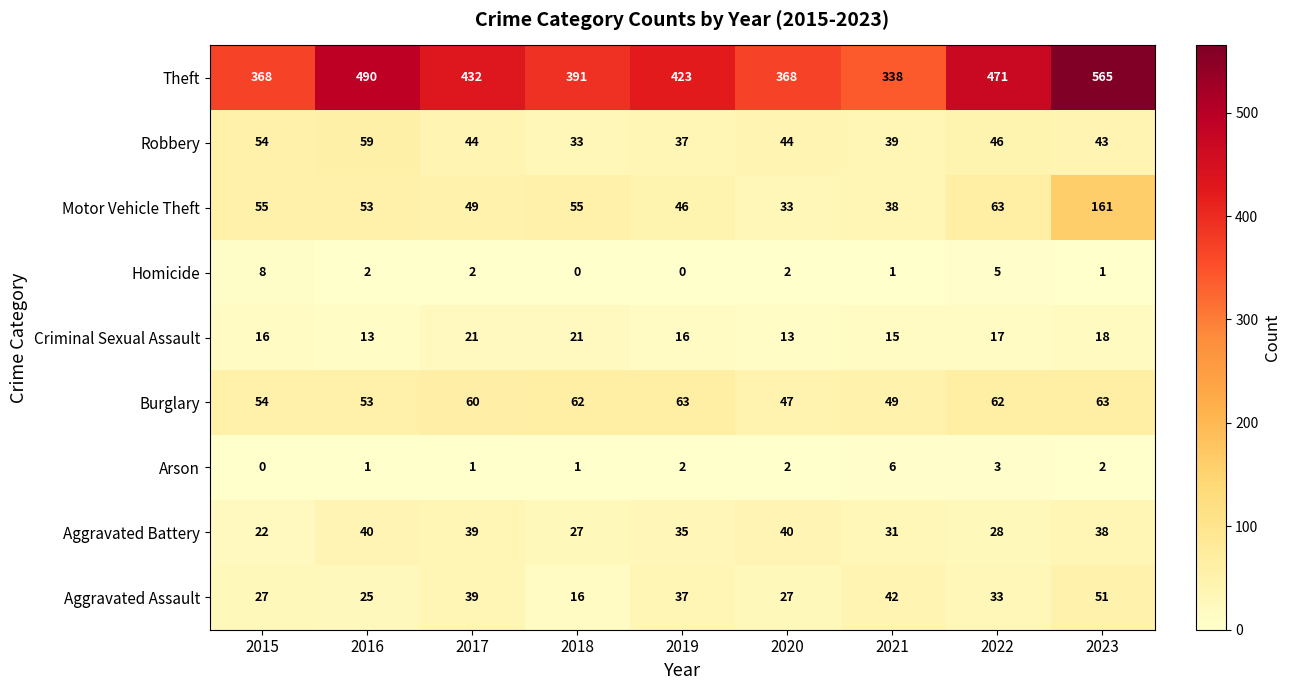

What is the minimum value for Robbery?

33